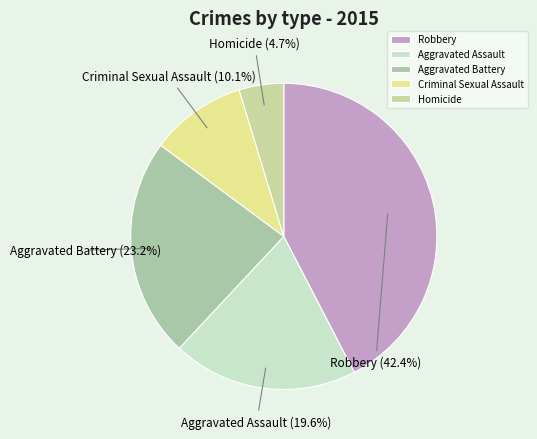

Rank the categories by value from lowest to highest.

Homicide, Criminal Sexual Assault, Aggravated Assault, Aggravated Battery, Robbery